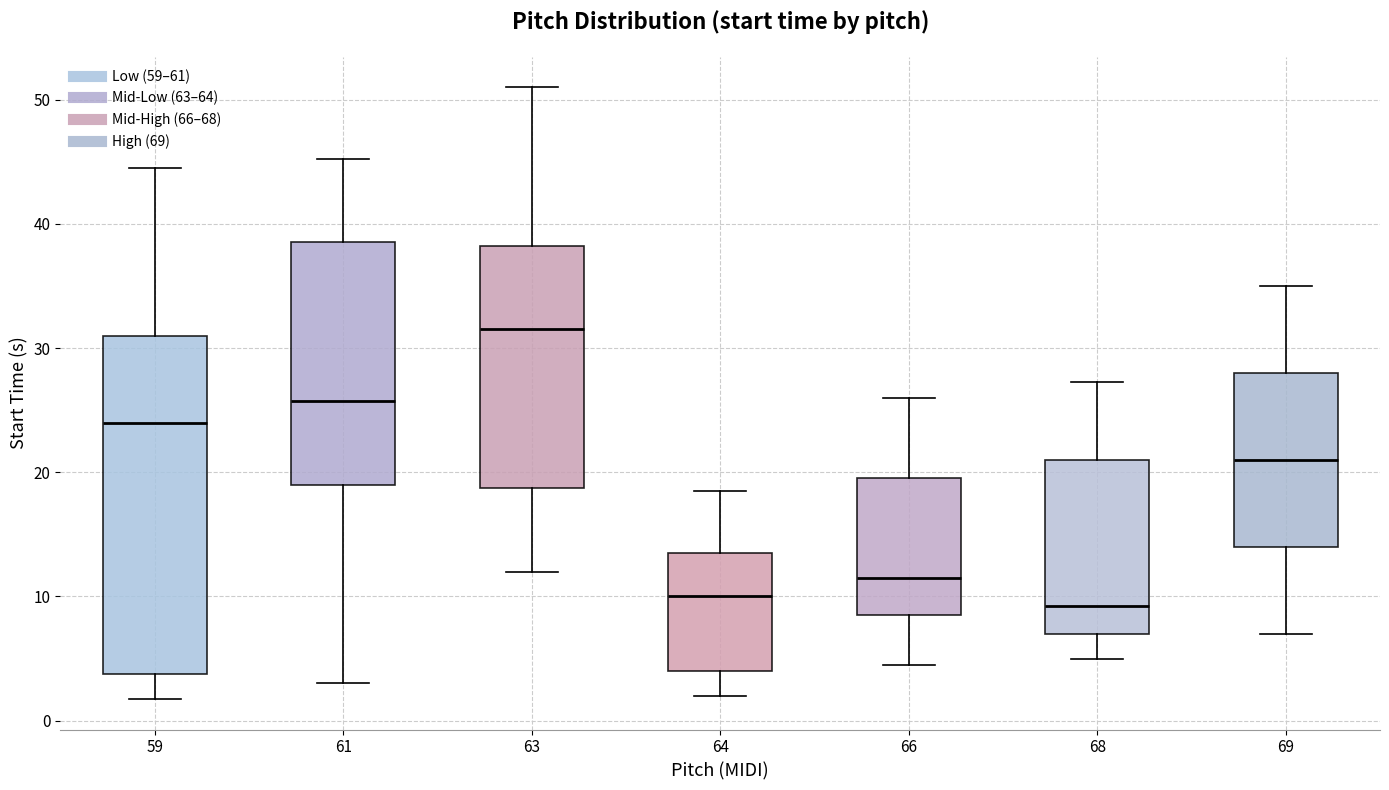

Reading left to right, read every box against the y-axis: the position of its median line, the range the box covers, and the ends of its whiskers. The values are not printed on the chart, so give them approximately, as read against the axis.

59: median 24, box 4 to 31, whiskers 2 to 45
61: median 26, box 19 to 39, whiskers 3 to 45
63: median 32, box 19 to 38, whiskers 12 to 51
64: median 10, box 4 to 14, whiskers 2 to 19
66: median 12, box 9 to 20, whiskers 5 to 26
68: median 9, box 7 to 21, whiskers 5 to 27
69: median 21, box 14 to 28, whiskers 7 to 35